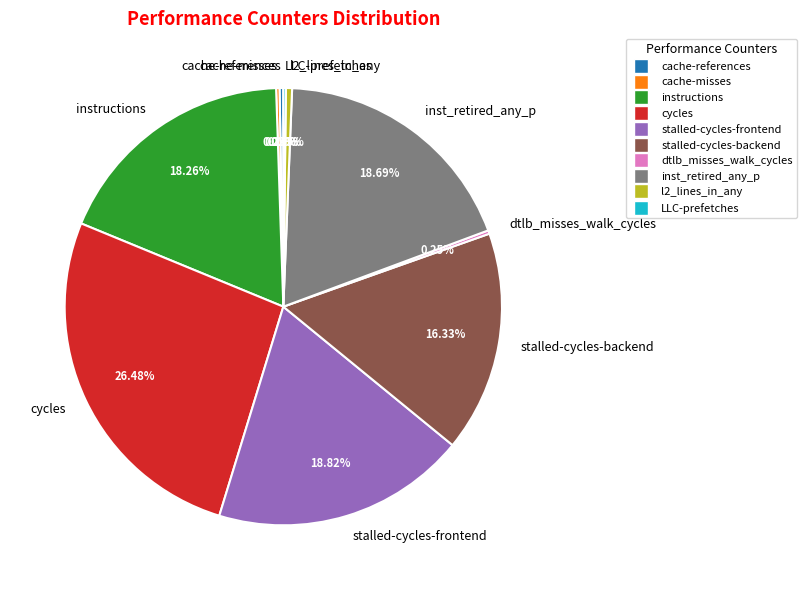

Approximately how many times larger is the value at inst_retired_any_p compared to instructions?

1.0